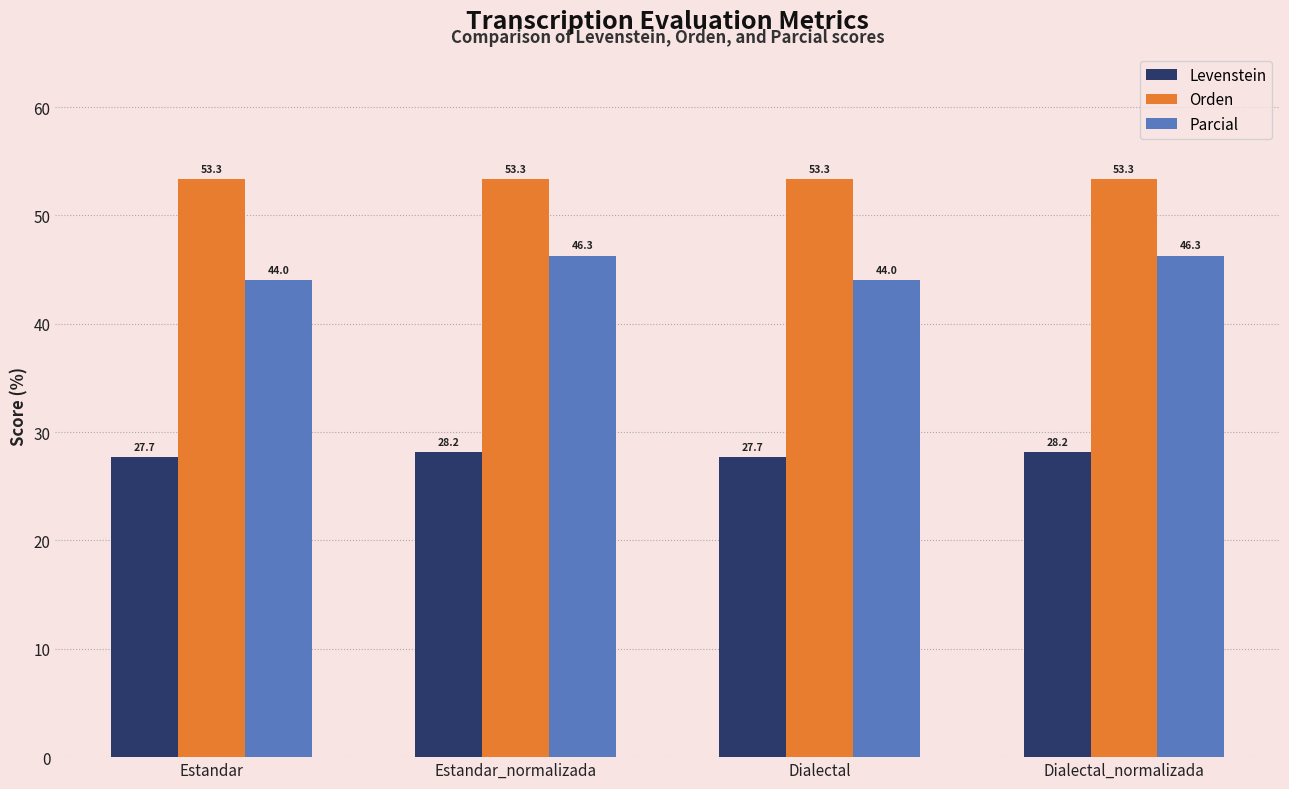

How many values in the Parcial series are below 46?

2